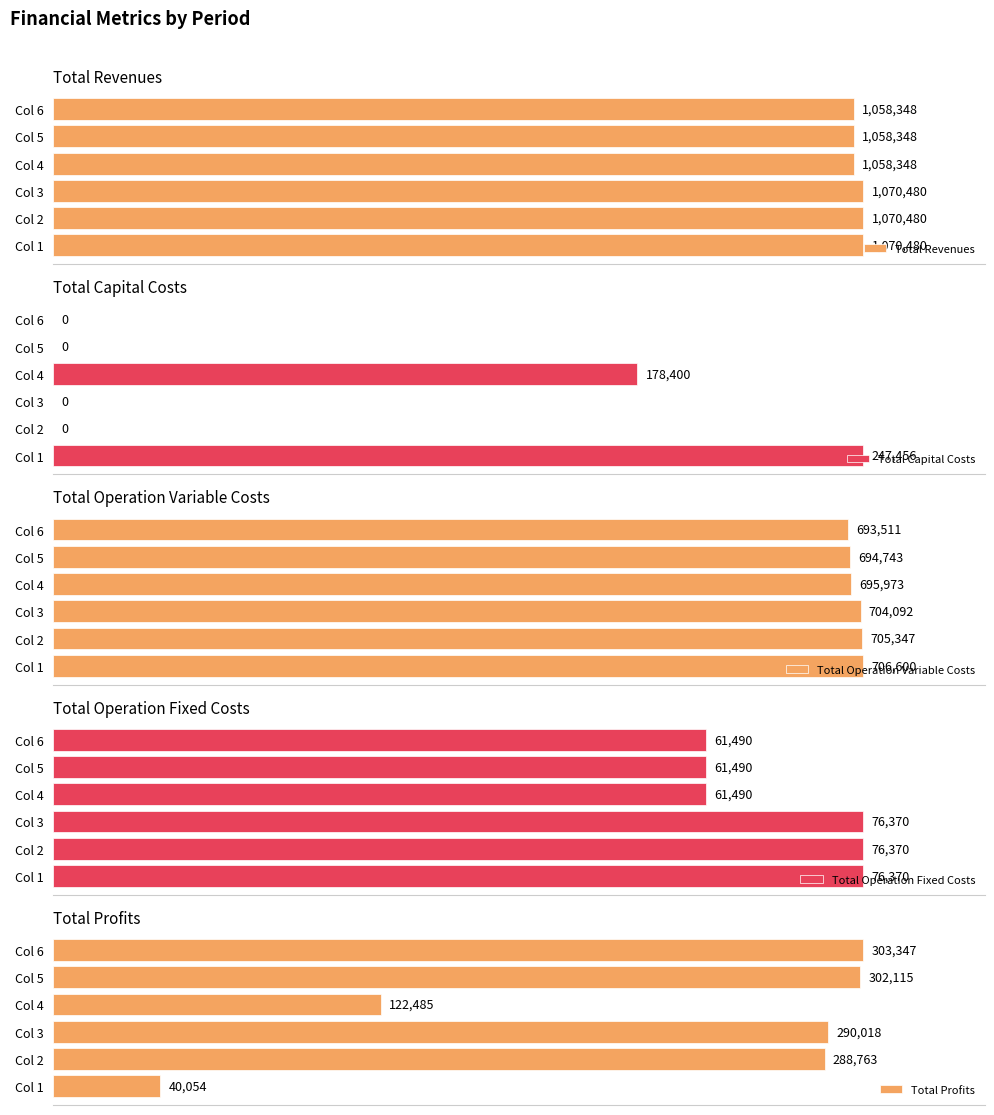

Rank the series by their maximum value, from lowest to highest.

Total Operation Fixed Costs, Total Capital Costs, Total Profits, Total Operation Variable Costs, Total Revenues